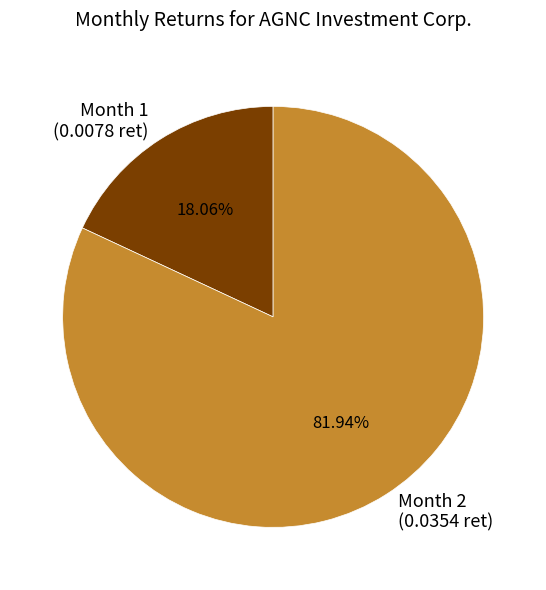

Does any single category account for the majority?

Yes